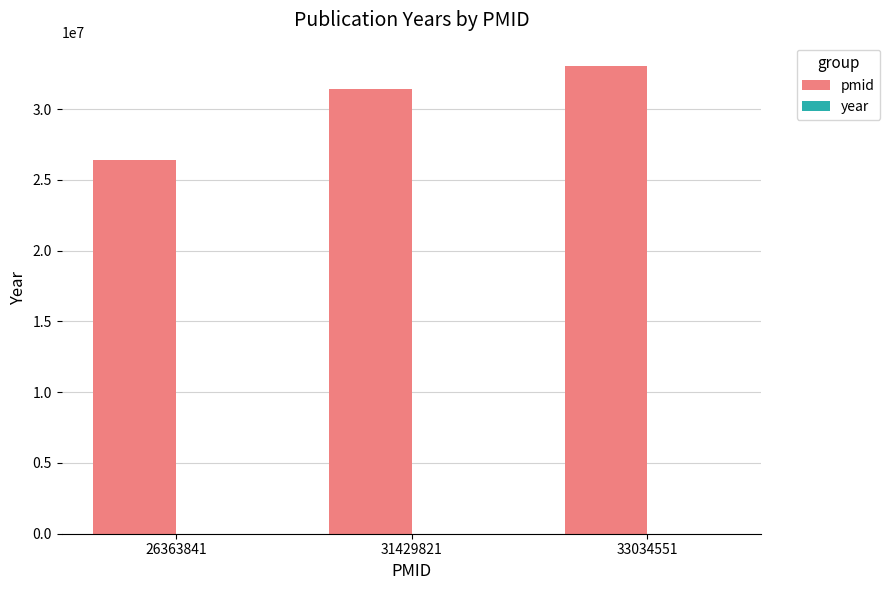

How many distinct data groups are displayed?

2